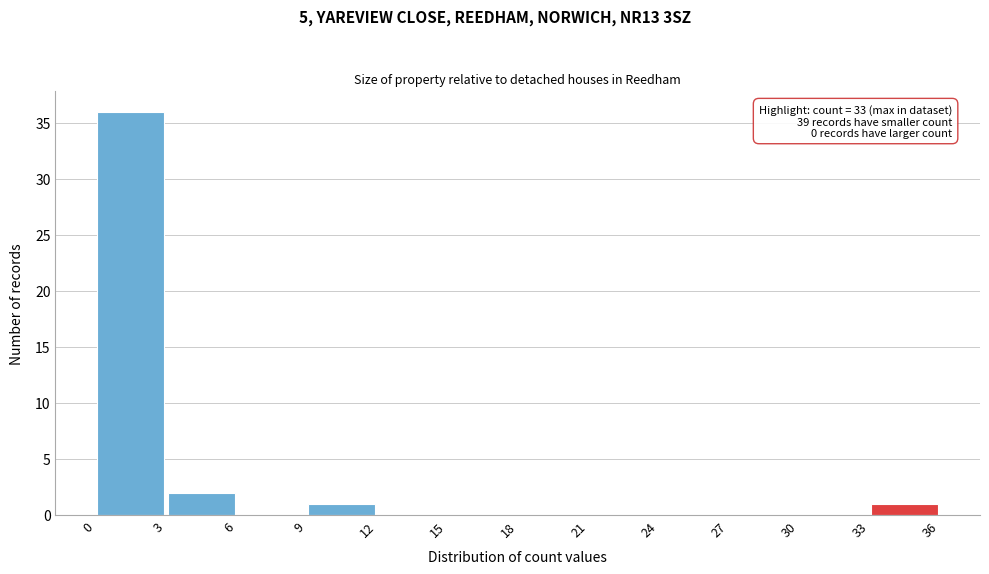

Over which range of the x-axis is the bar tallest?

0 to 3